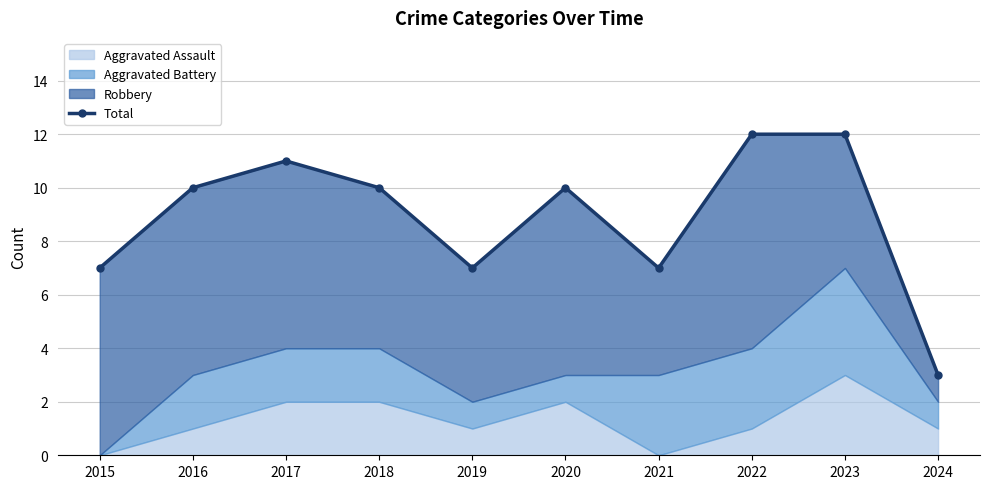

At which category does the chart reach its minimum across all series?

2024